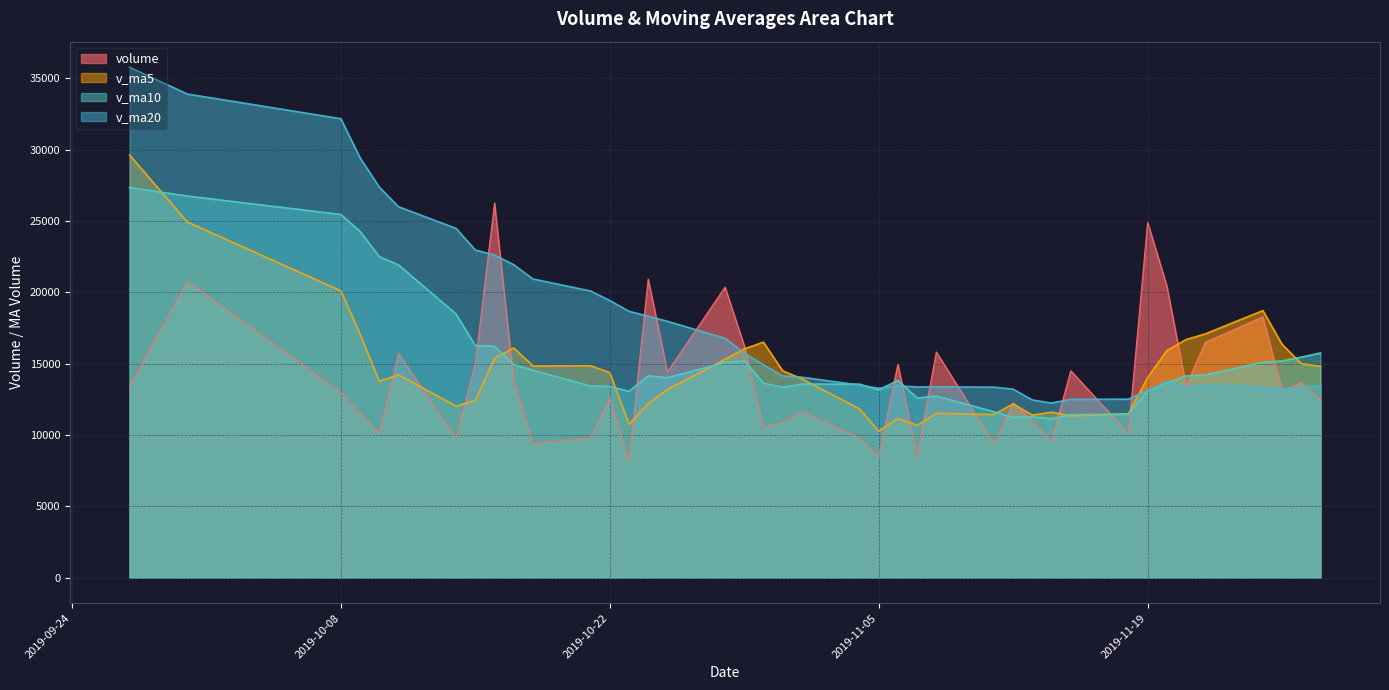

What is the minimum value shown in the chart?

8174.9